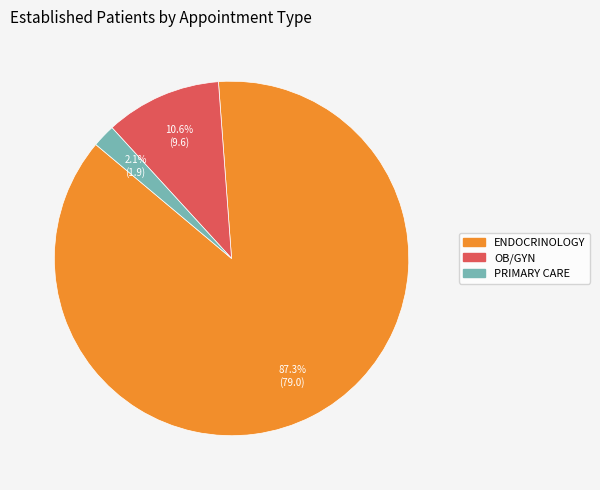

To the nearest percent, what is the difference between the largest and smallest slice percentages?

85%